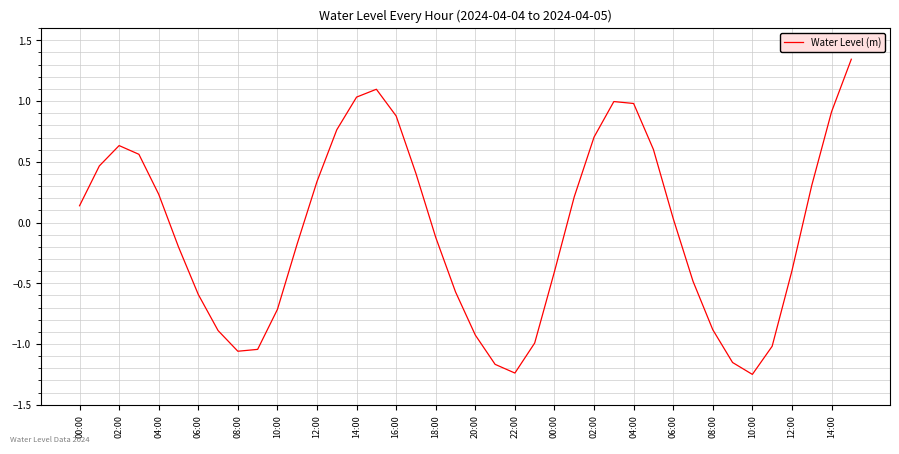

What is the difference between the maximum and minimum values?

2.6